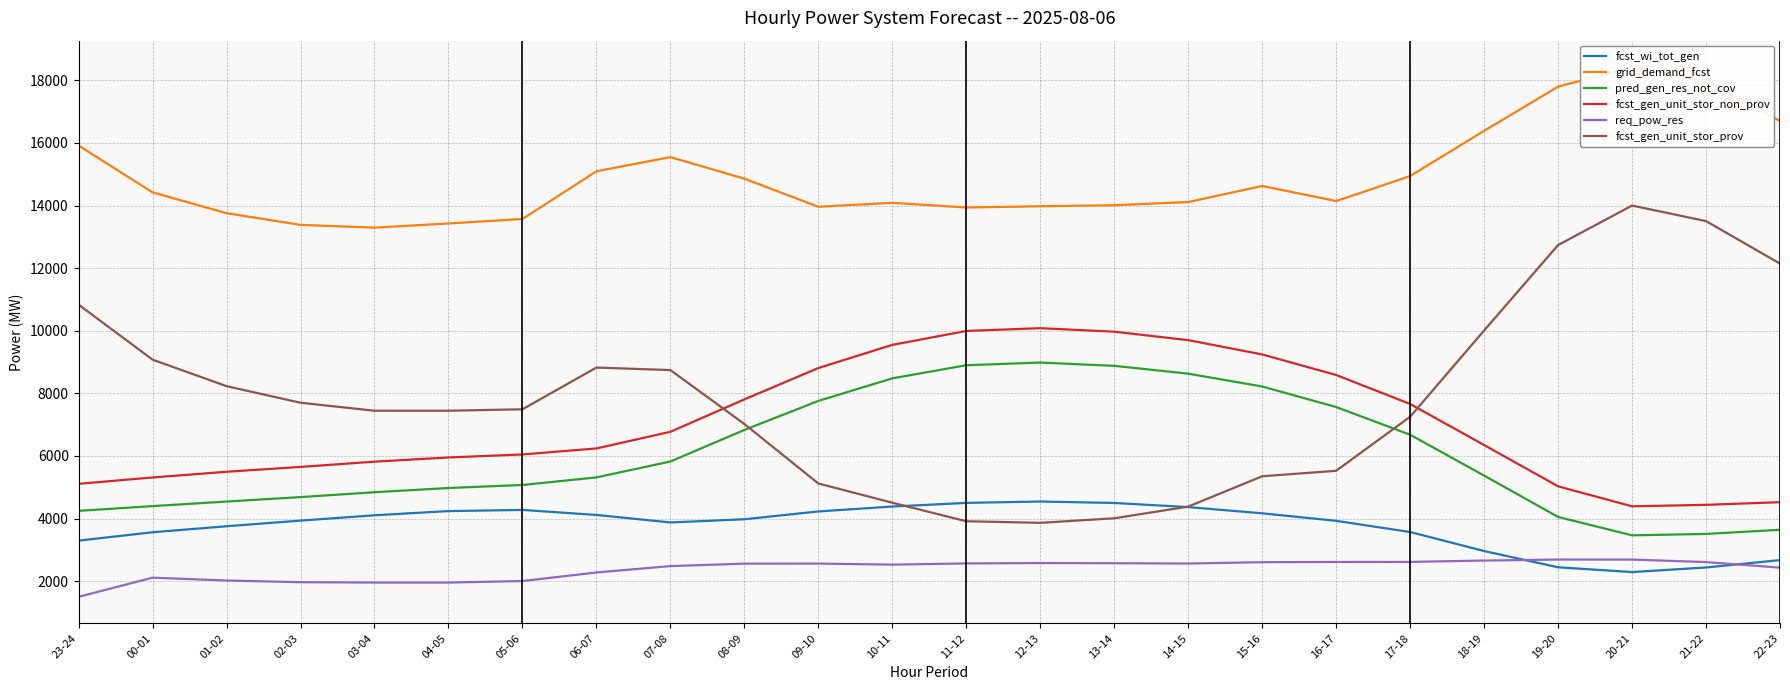

How many values in the fcst_wi_tot_gen series are below 3978?

12